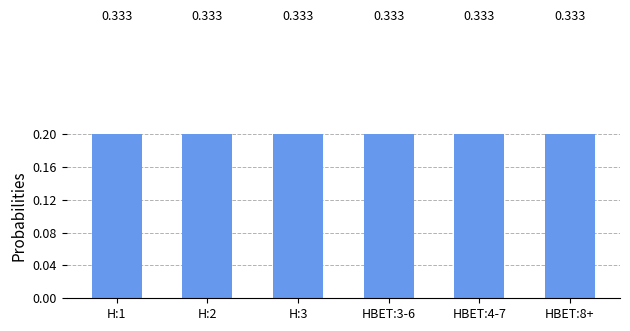

How many categories are shown in the chart?

6